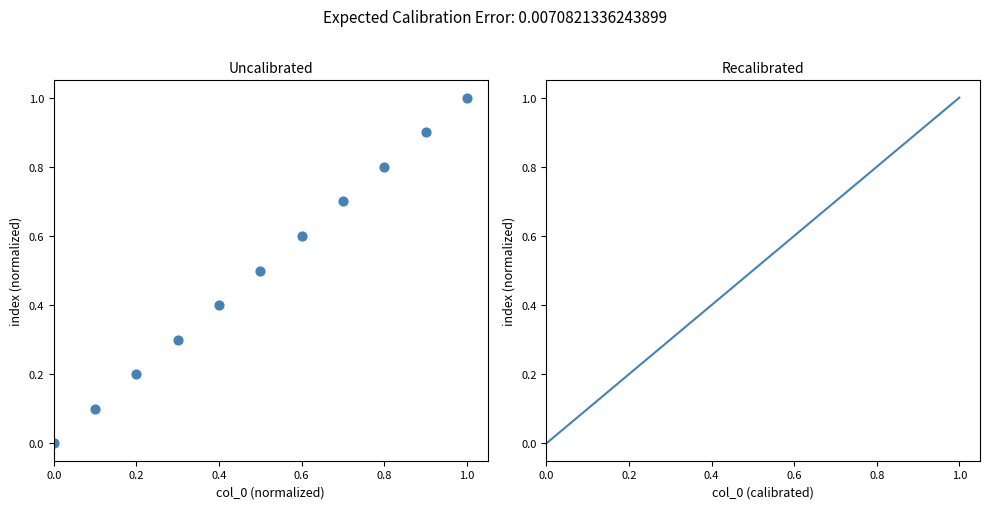

What is the average X value?

0.5